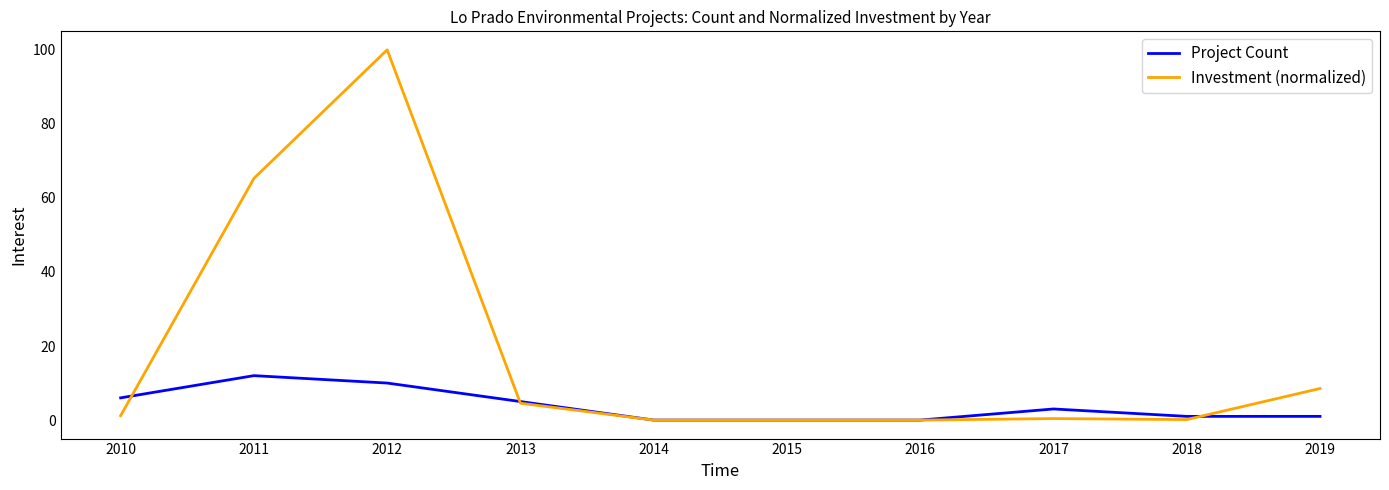

Which series has the largest total across all categories?

Investment (normalized)